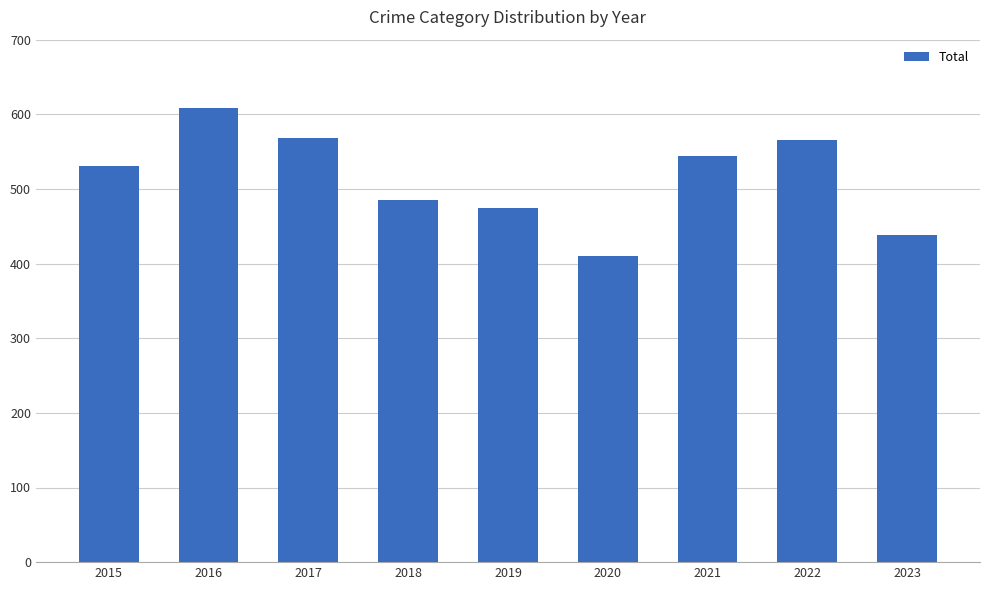

Is it true that the value at 2023 is 438?

True